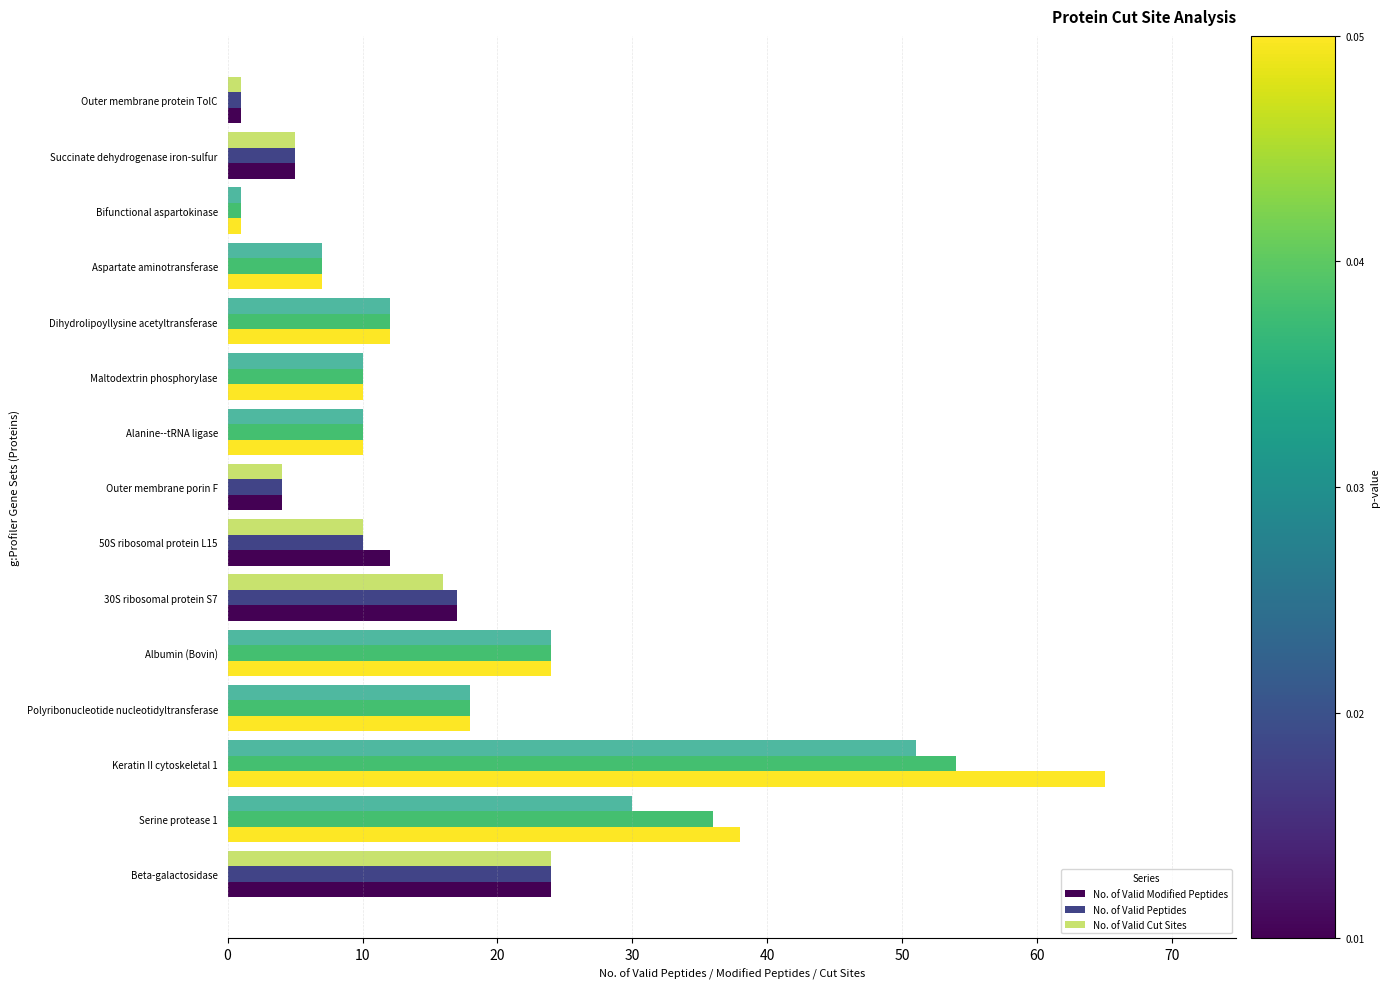

Which series has the largest range (max minus min)?

No. of Valid Modified Peptides